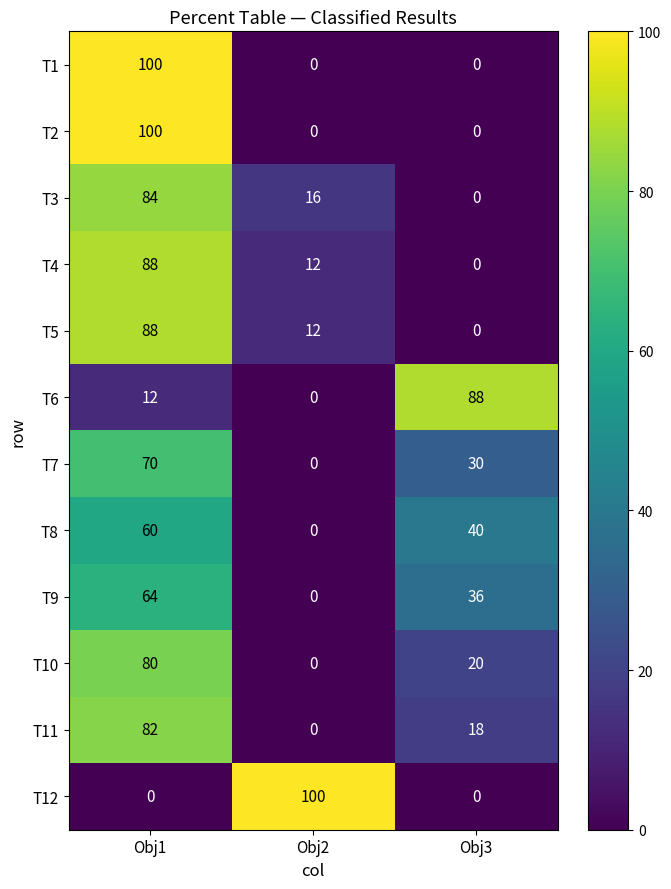

What is the average value of the T5 series?

33